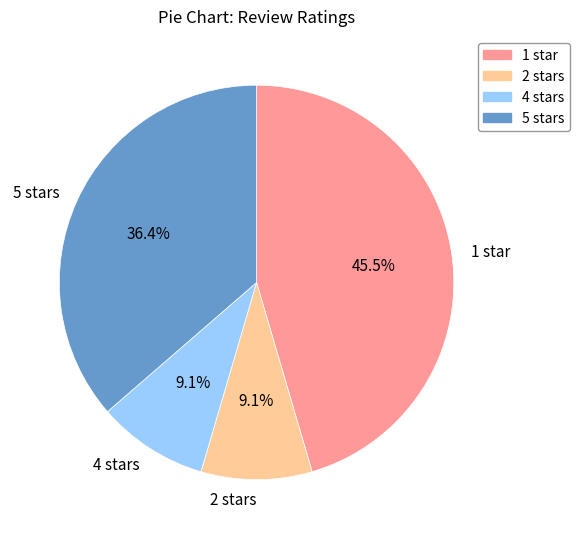

To the nearest percent, what is the difference between the largest and smallest slice percentages?

36%